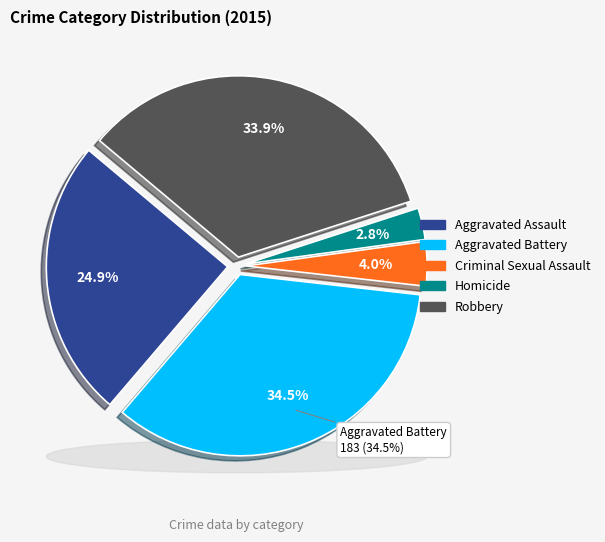

Is there a majority slice in this chart?

No